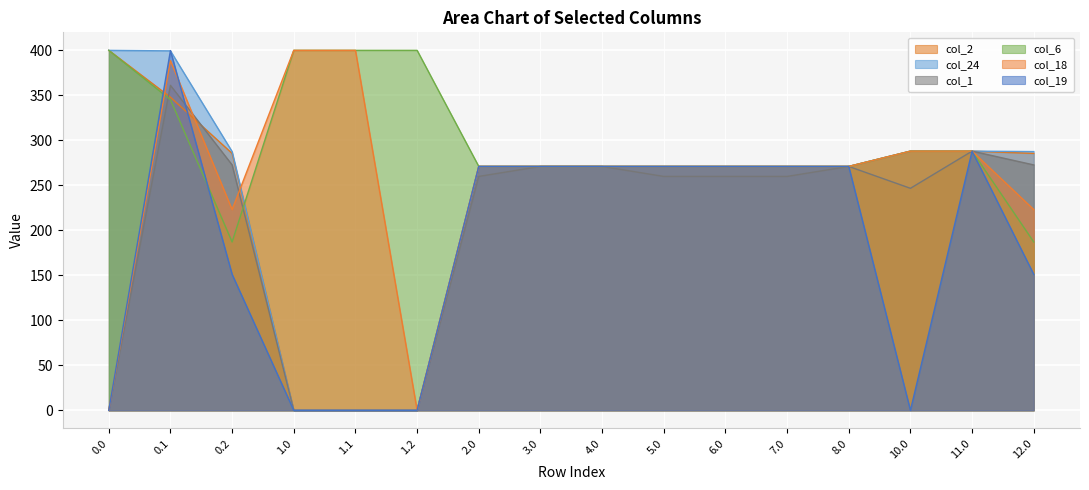

At which category does the chart reach its minimum across all series?

1.0